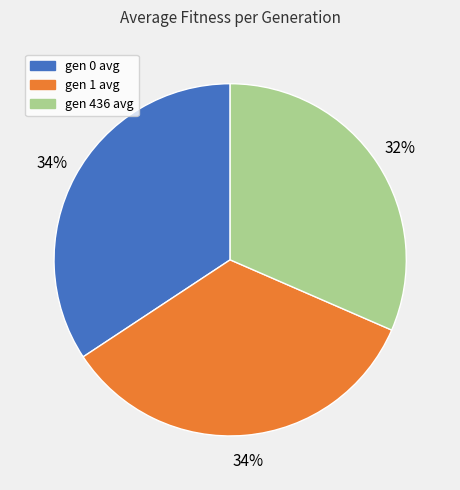

Is there any slice that represents more than half of the pie?

No